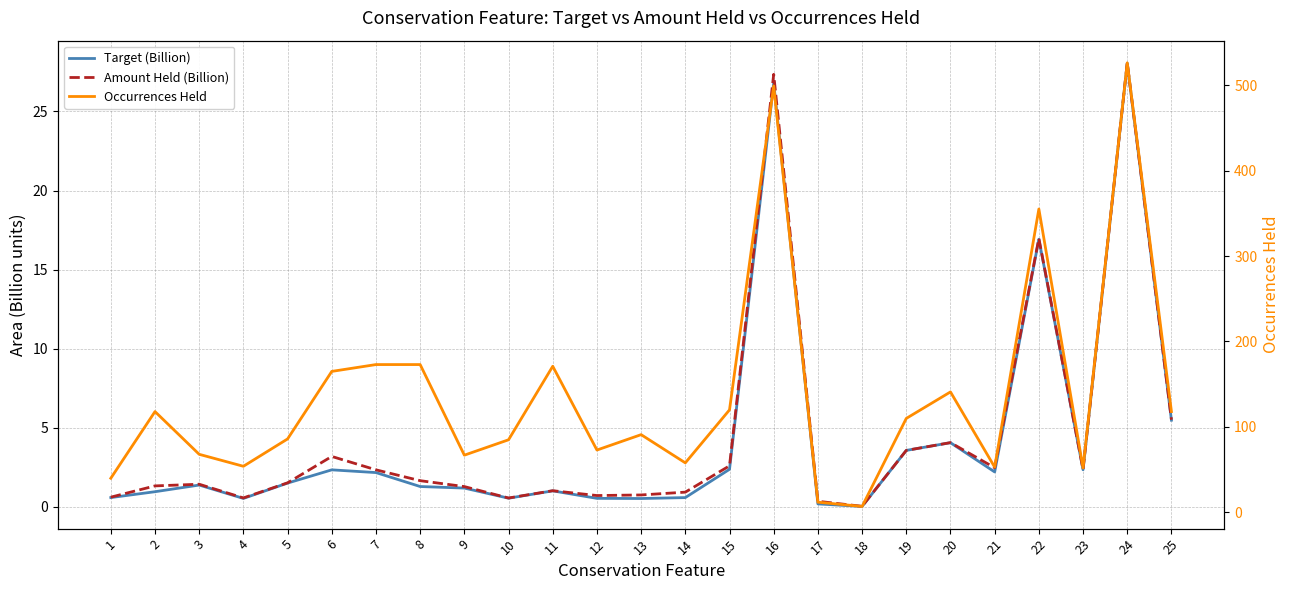

True or false: Occurrences Held and Target (Billion) intersect in this chart.

False